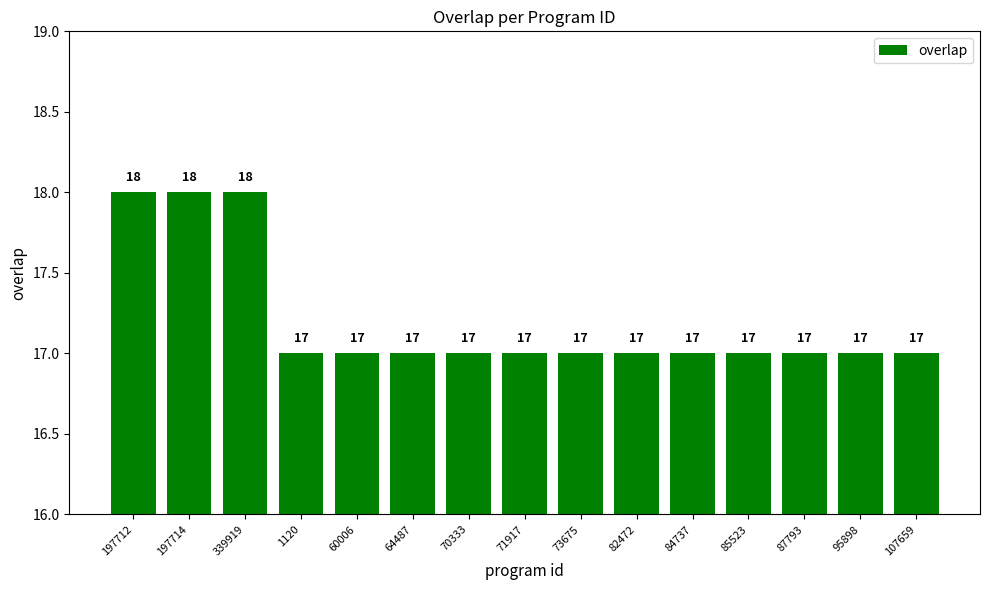

What is the minimum value shown in the chart?

17